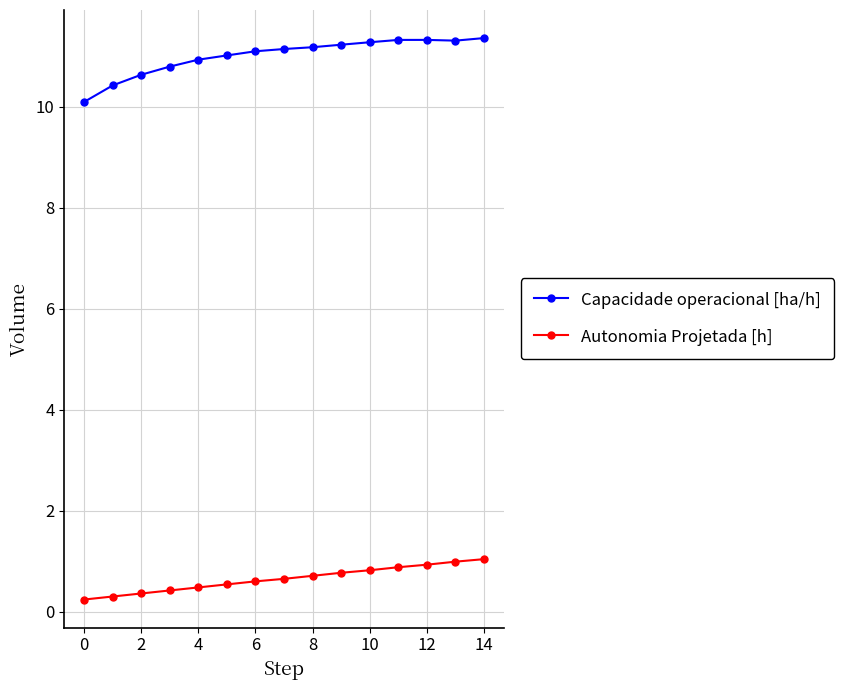

What is the highest value of the Capacidade operacional [ha/h] series?

11.4